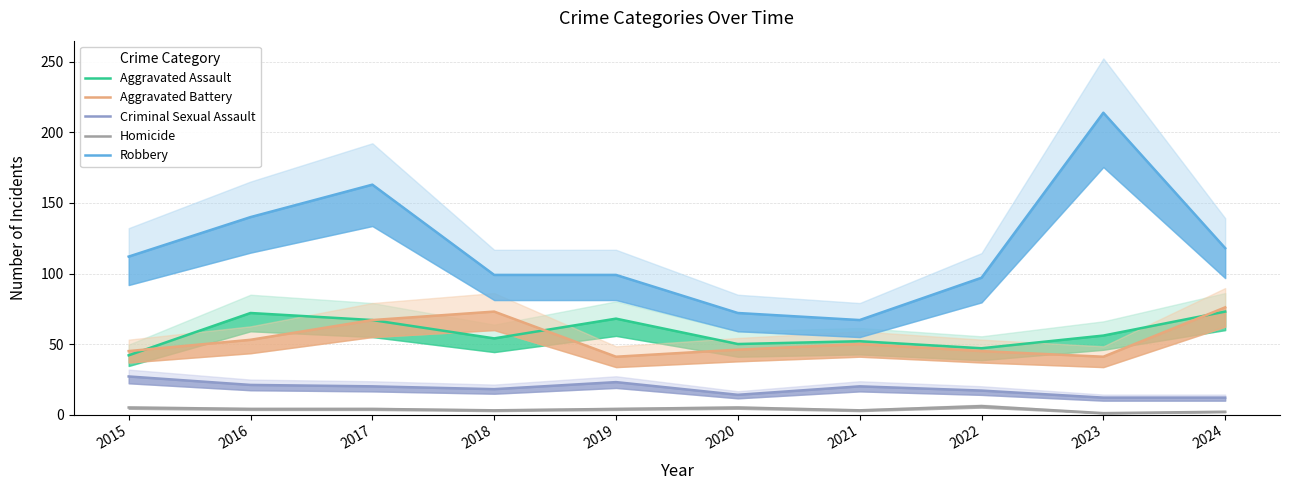

True or false: Aggravated Assault and Robbery cross at least once.

False